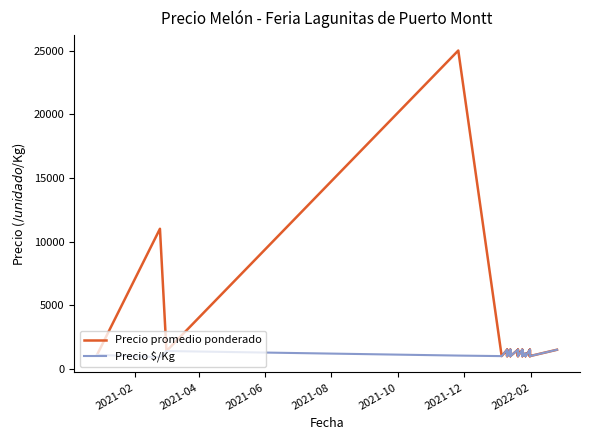

How many lines are shown in the chart?

2